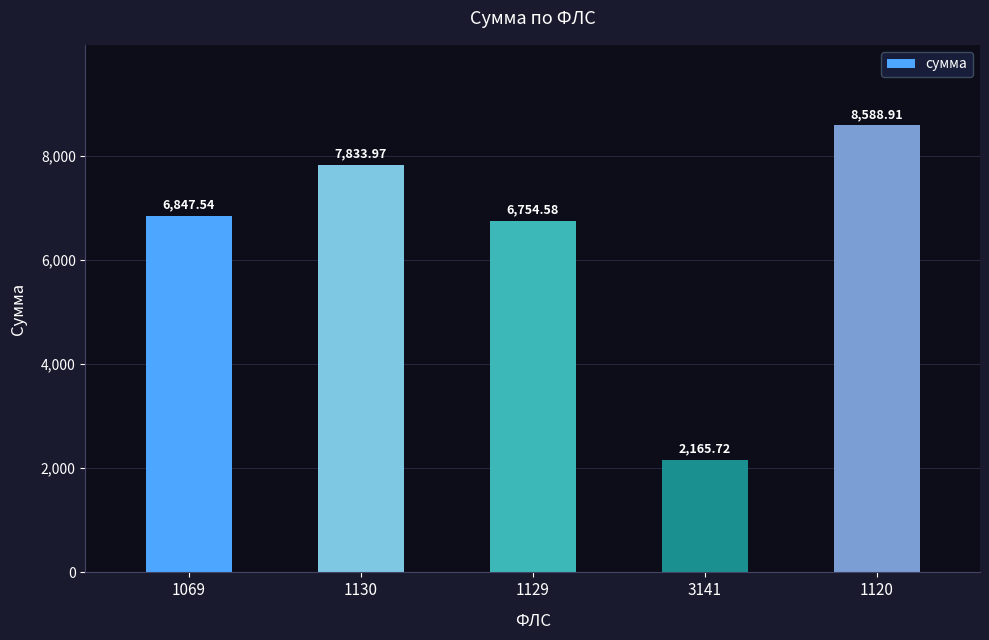

Reading left to right, transcribe all the data shown in this chart.

1069=6847.5	1130=7834.0	1129=6754.6	3141=2165.7	1120=8588.9